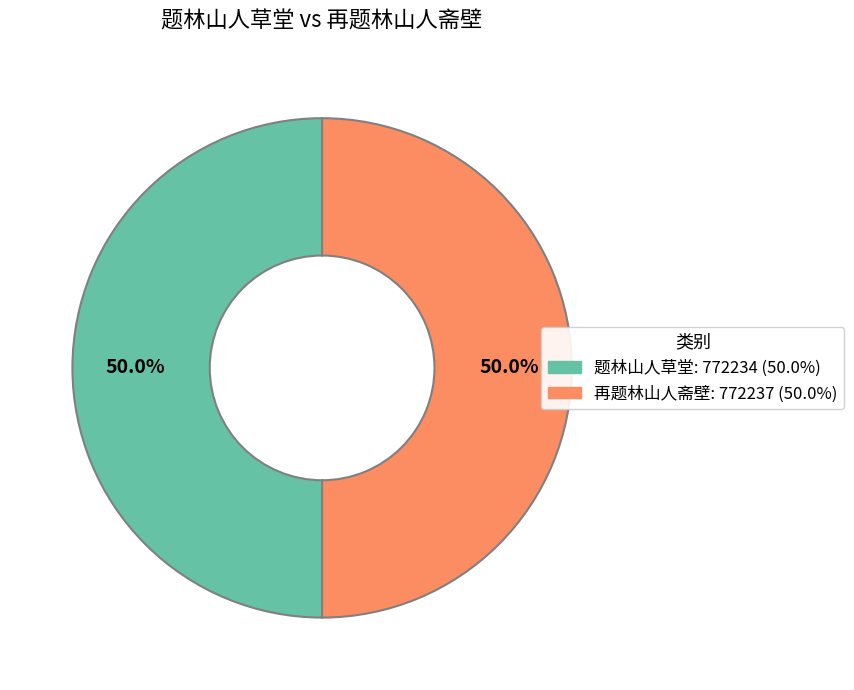

Is the sum of 再题林山人斋壁 and 题林山人草堂 greater than half?

Yes